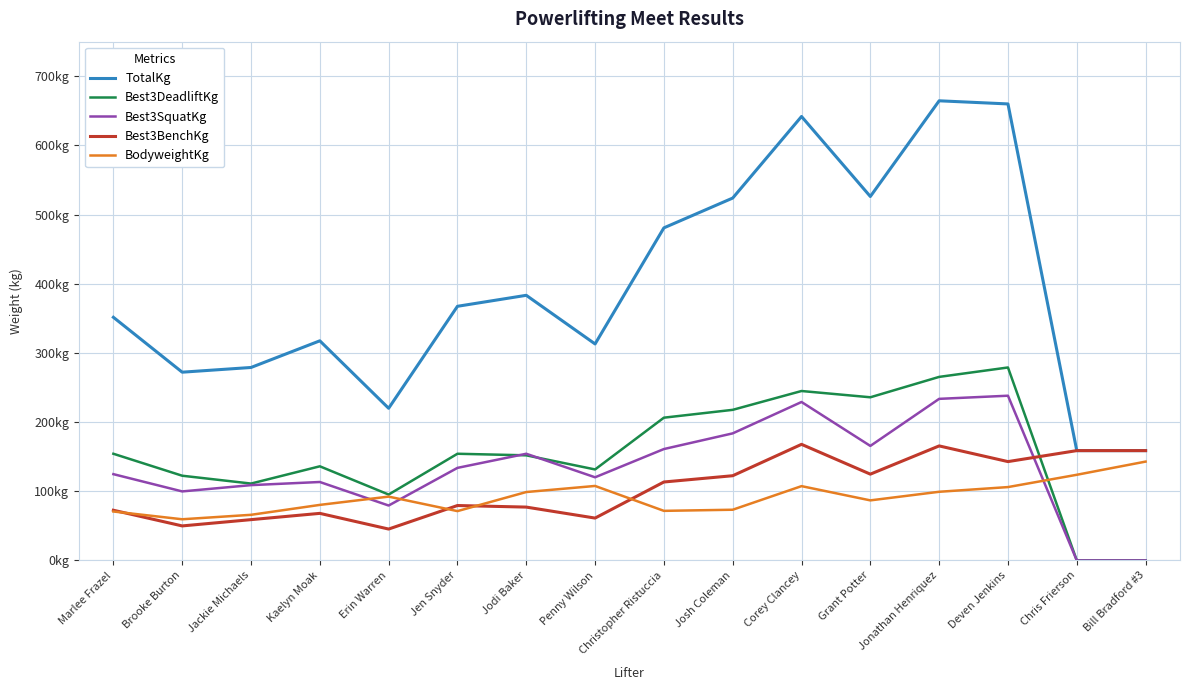

What is the maximum value for BodyweightKg?

142.9